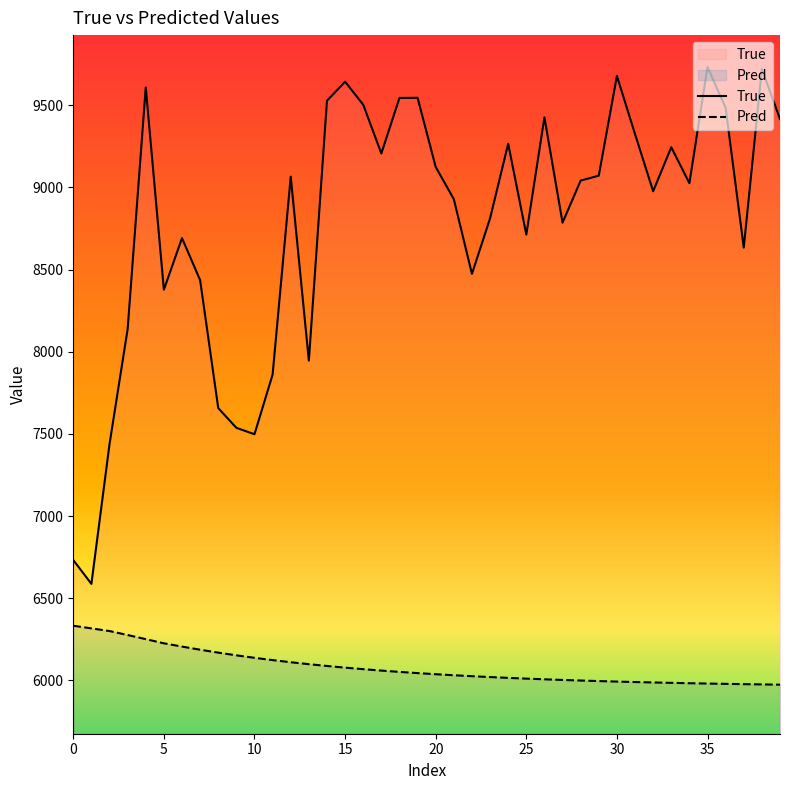

True or false: Pred and True intersect in this chart.

False